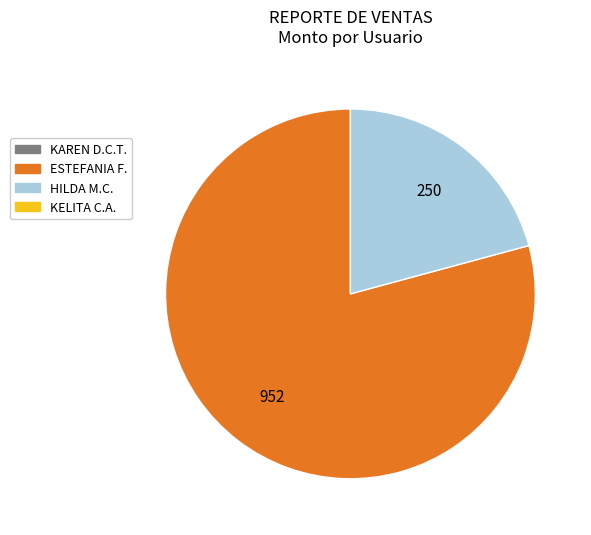

Is there any slice that represents more than half of the pie?

Yes